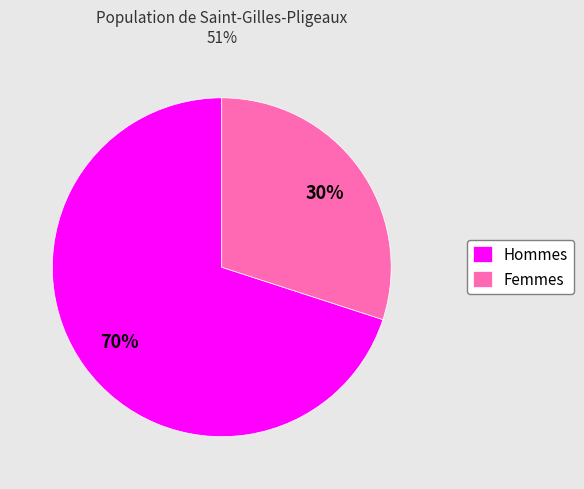

True or false: Femmes accounts for 30% of the total.

True